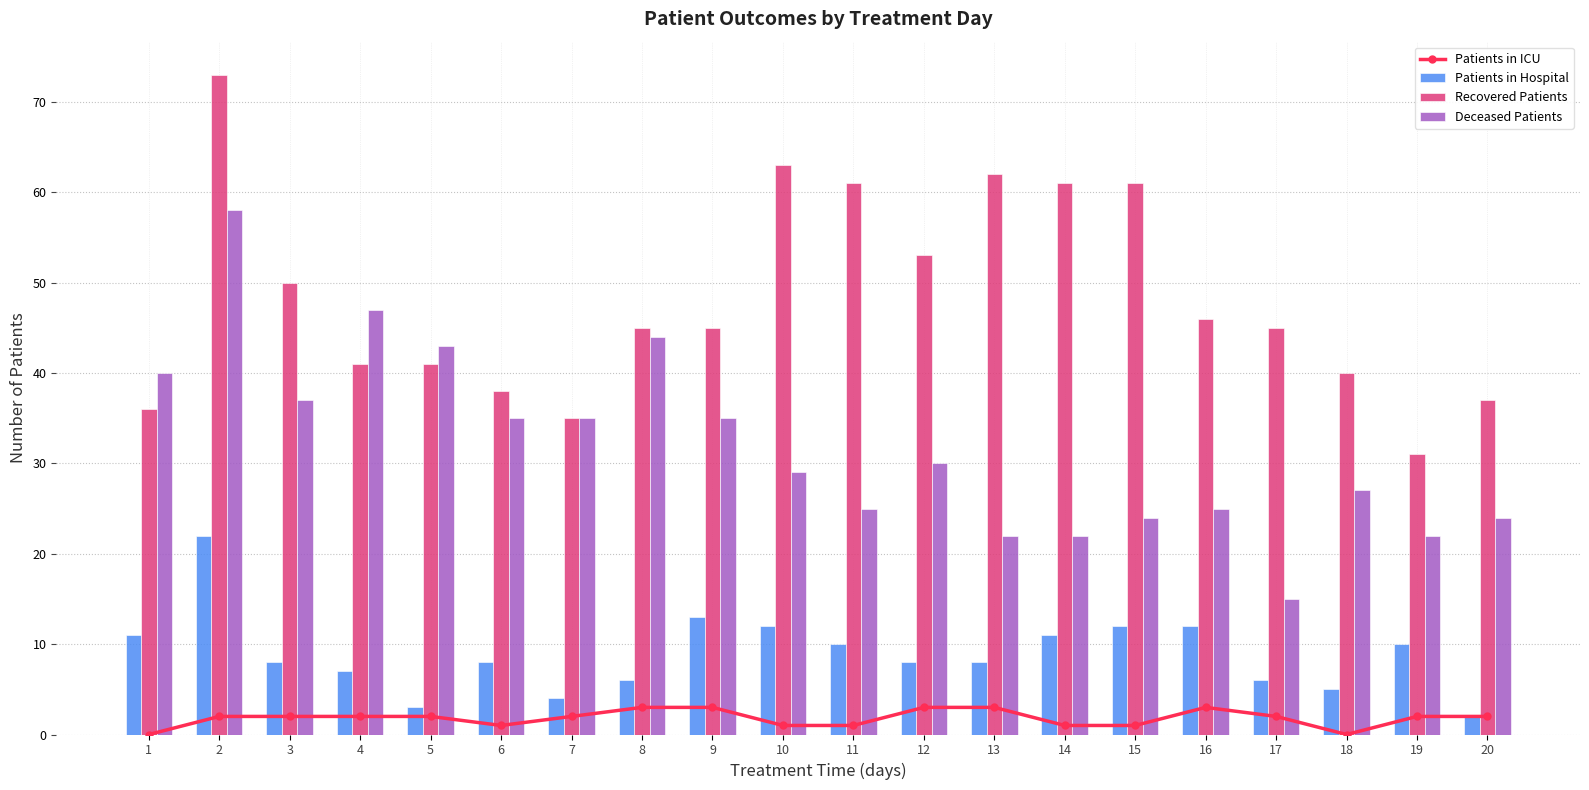

What is the value of the Recovered Patients bar at the 19th from the left?

31